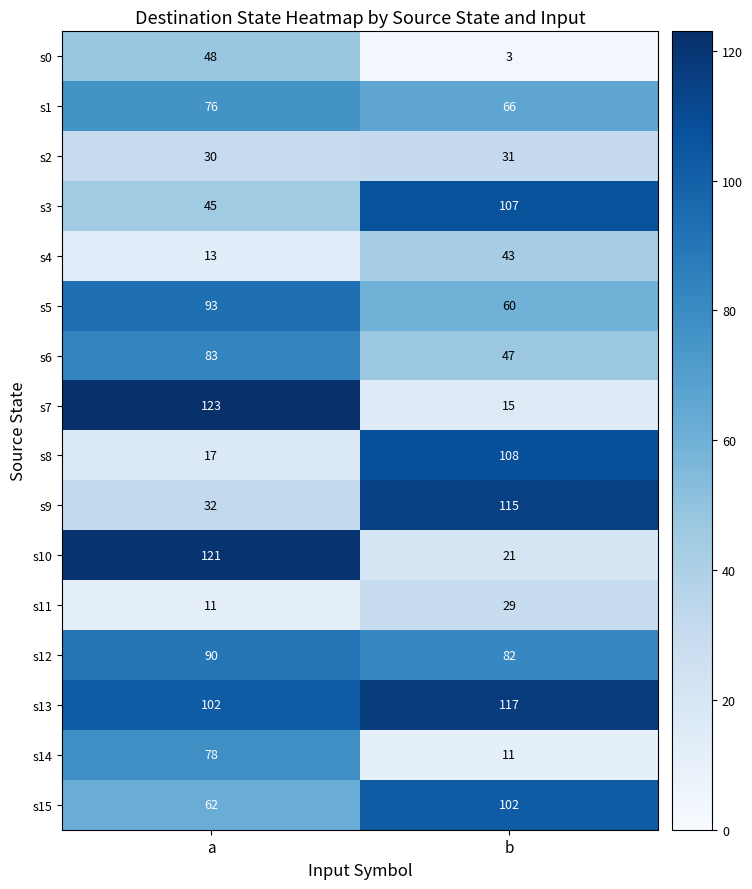

At which category is the sum across all series the highest?

a